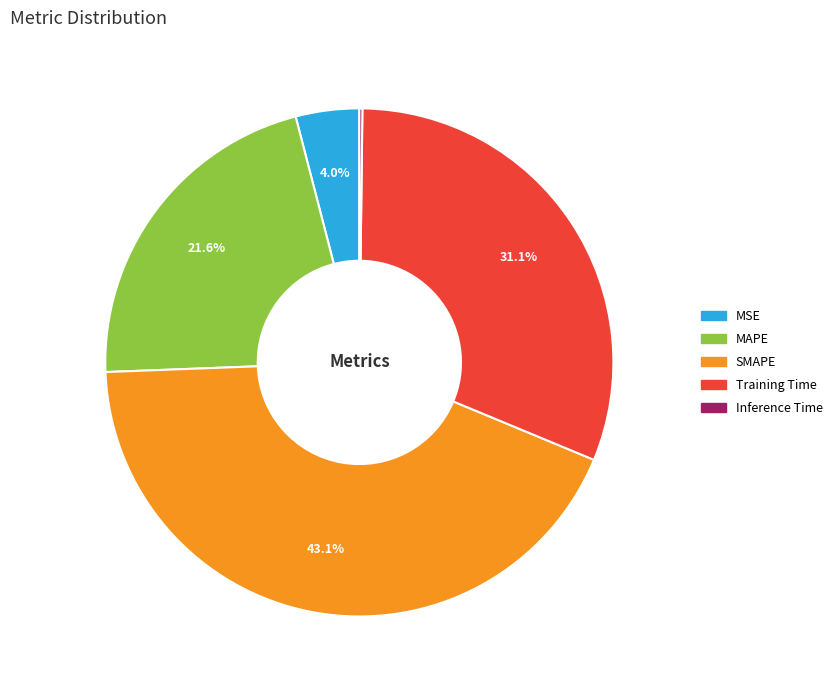

To the nearest percent, what is the average slice percentage?

20%